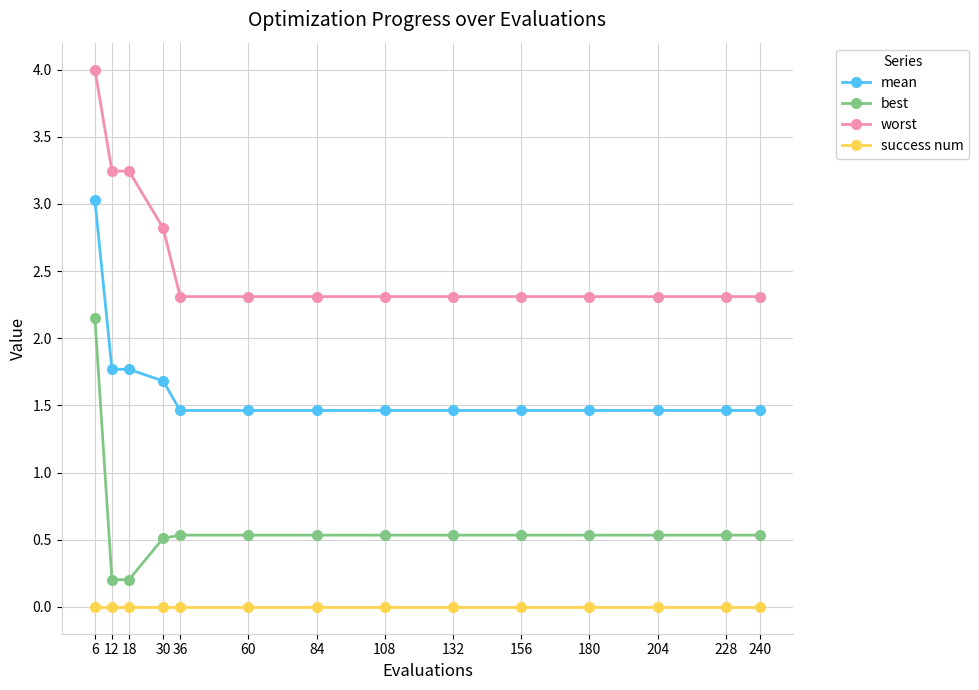

What value does the worst series have at 132?

2.3